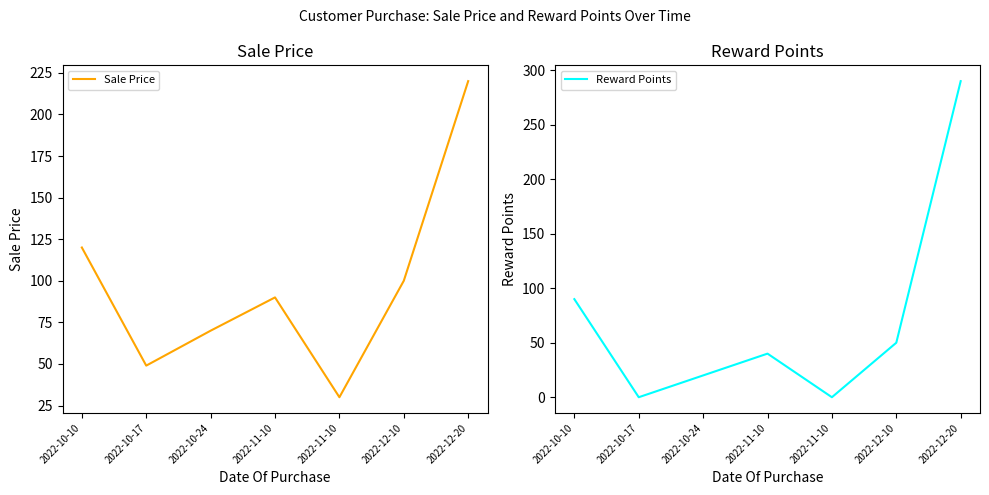

What is the greatest value displayed?

290